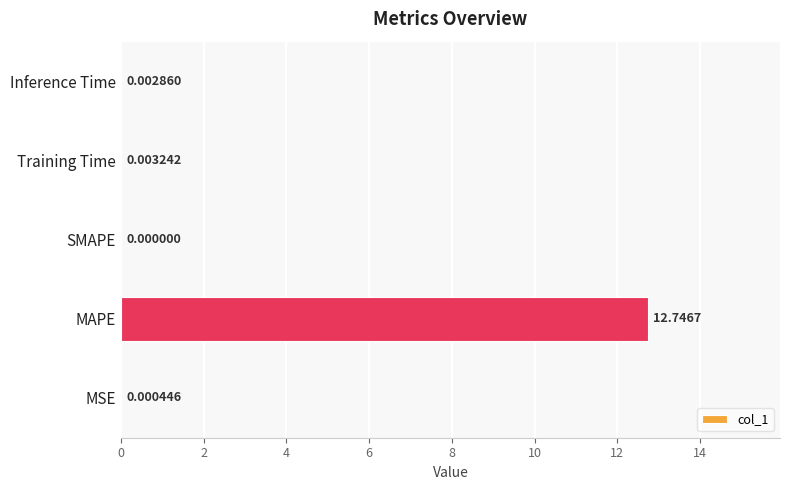

Which label corresponds to the largest value in the chart?

MAPE